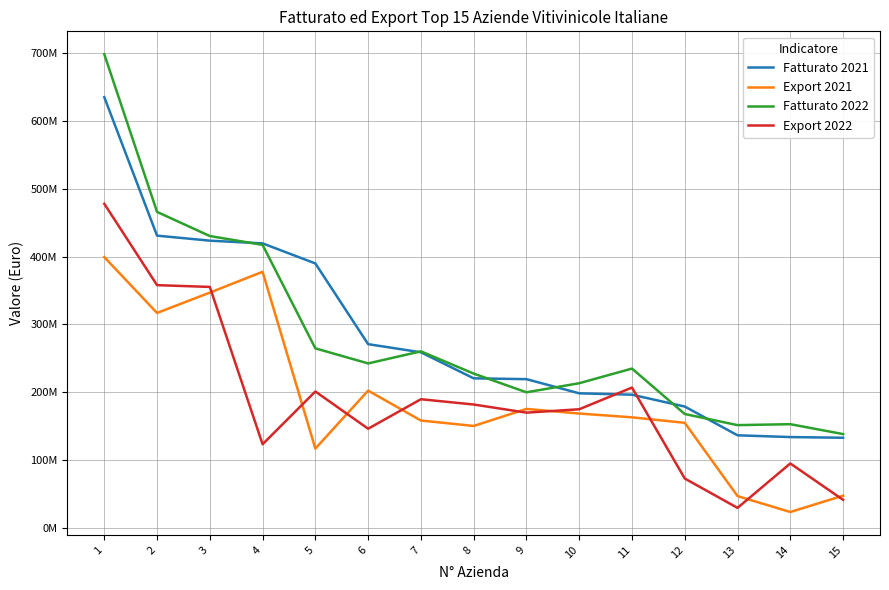

At which label does Fatturato 2022 first exceed 235000000?

1